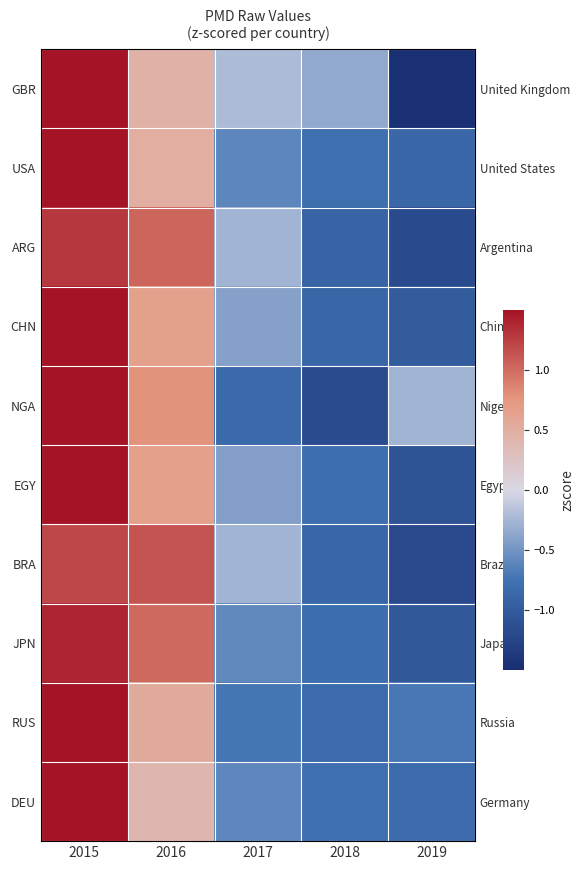

The value of USA at 2018 is -0.5. True or false?

False